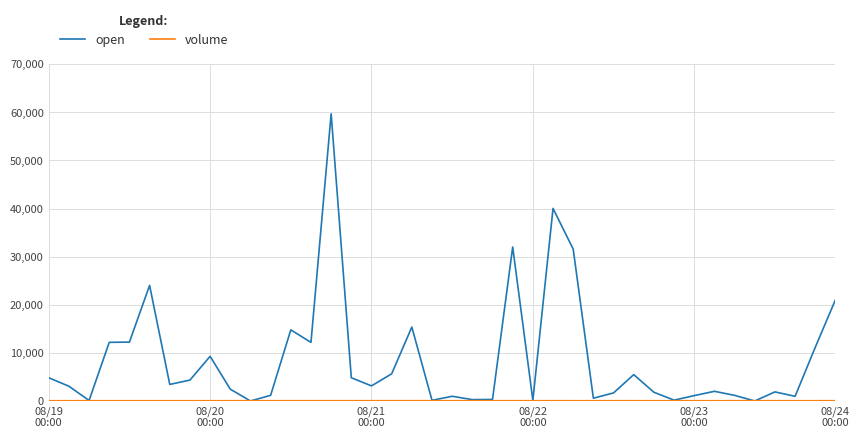

Which series has the widest spread of values?

open